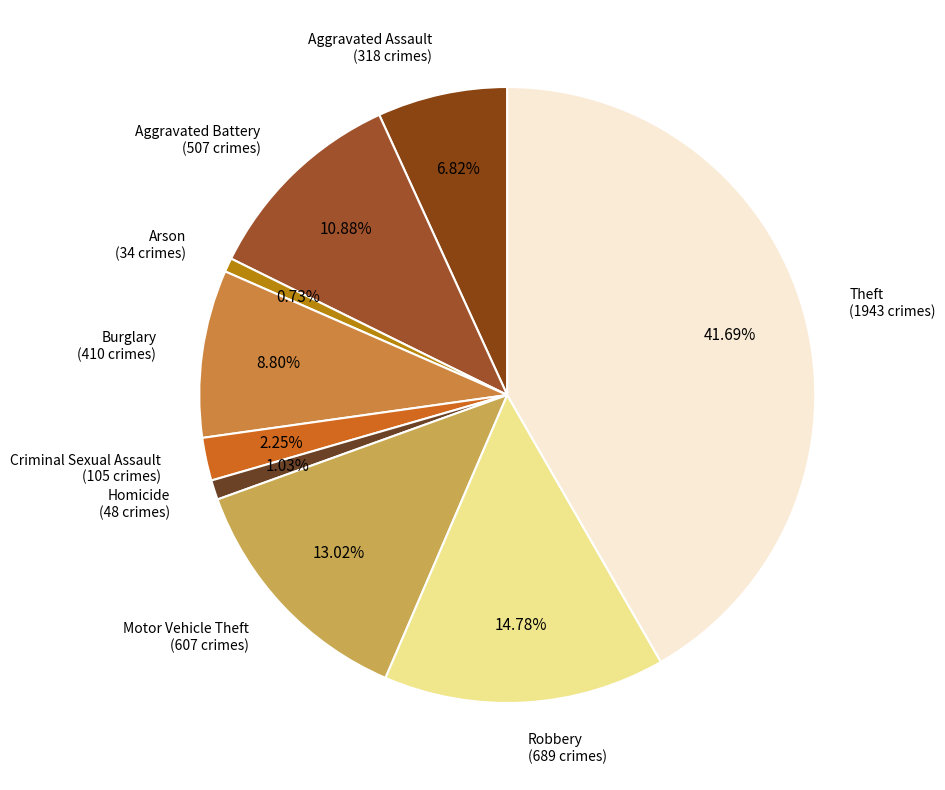

How many segments does this pie chart have?

9